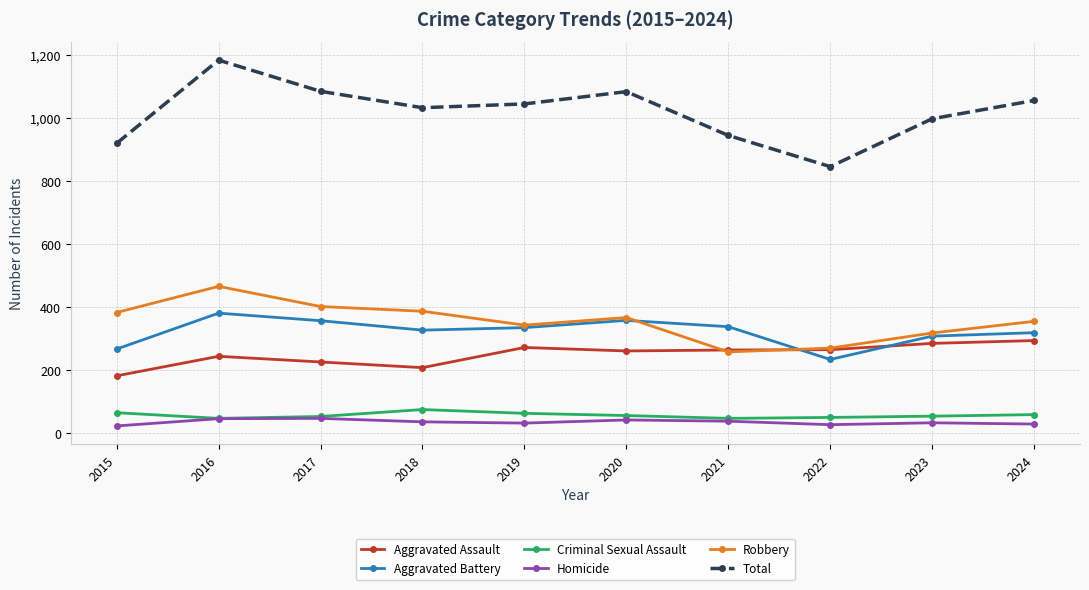

Is it true that Robbery equals 318 at 2023?

True